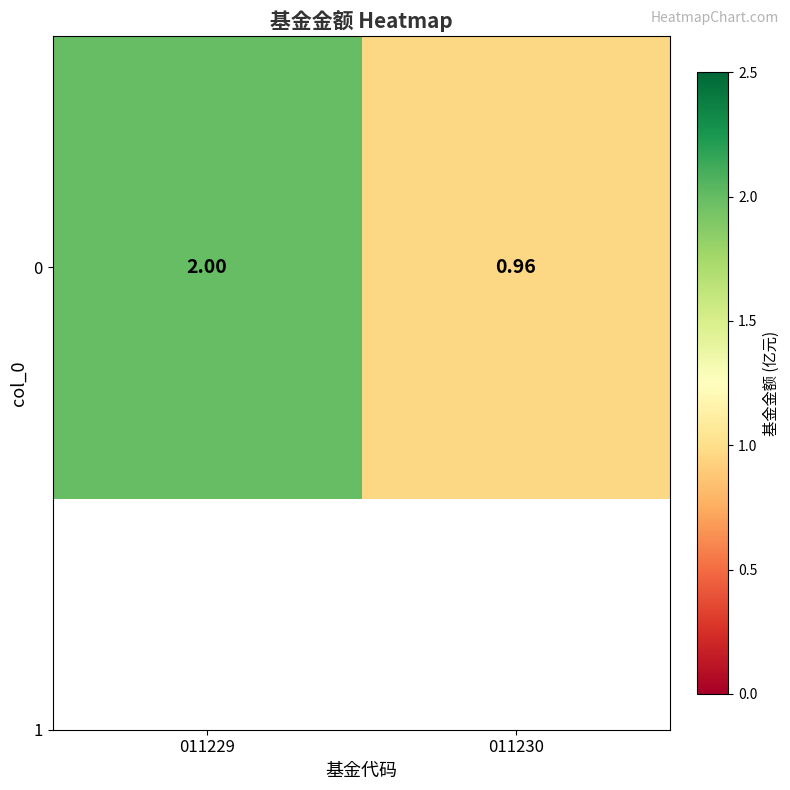

What is the change in value from 011229 to 011230?

-1.0